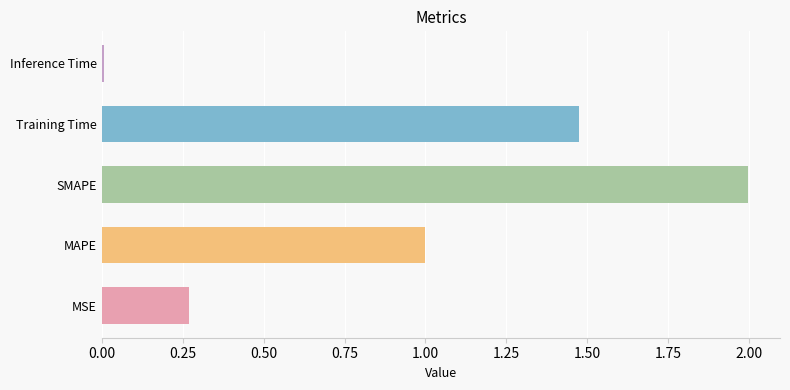

What is the change in value from MSE to Training Time?

+1.2